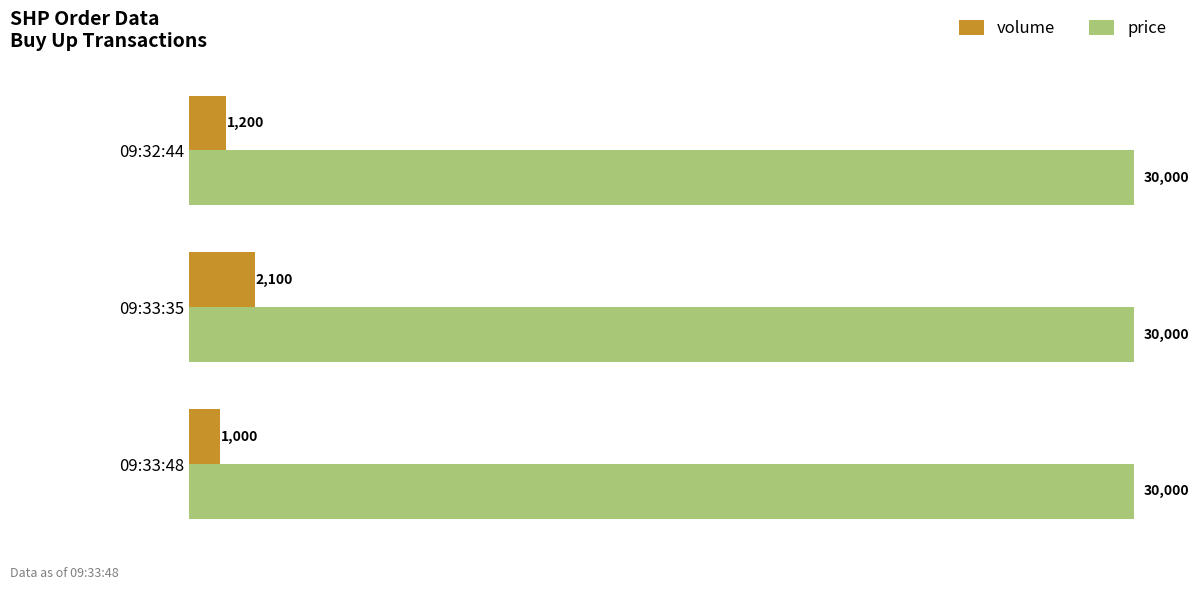

Which series changed the most between 09:33:48 and 09:32:44?

volume